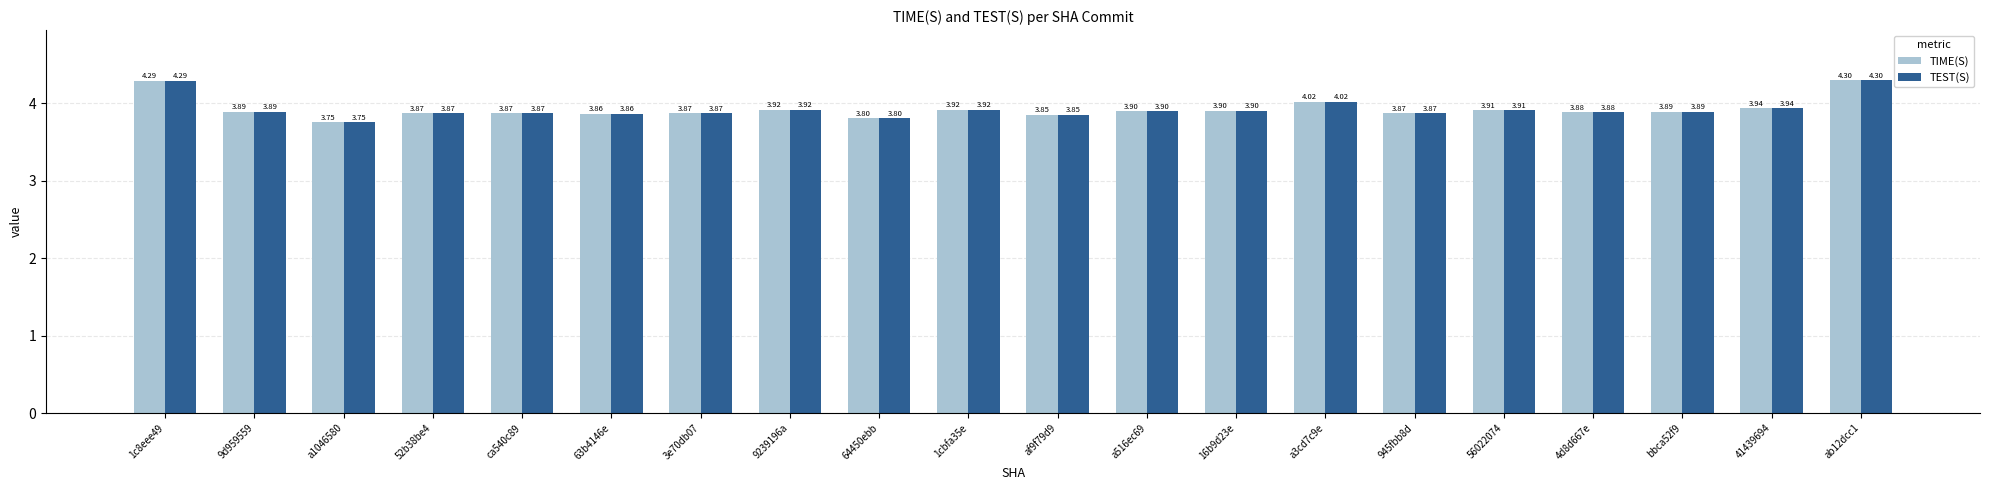

What is the sum of the TEST(S) values at 9239196a and 3e70db07?

7.8